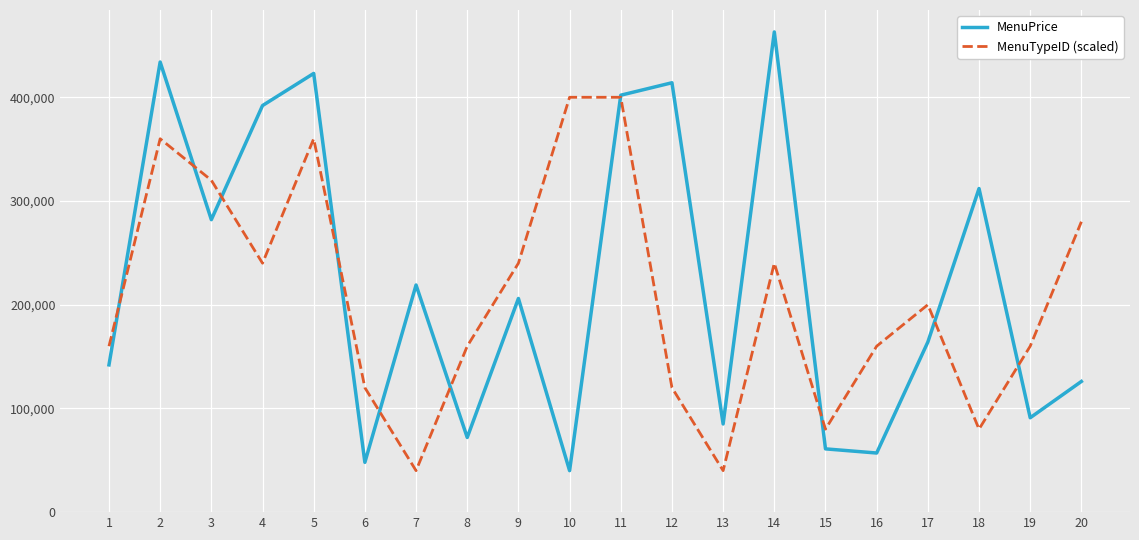

In MenuPrice, how many points are higher than both neighbors (excluding endpoints)?

7